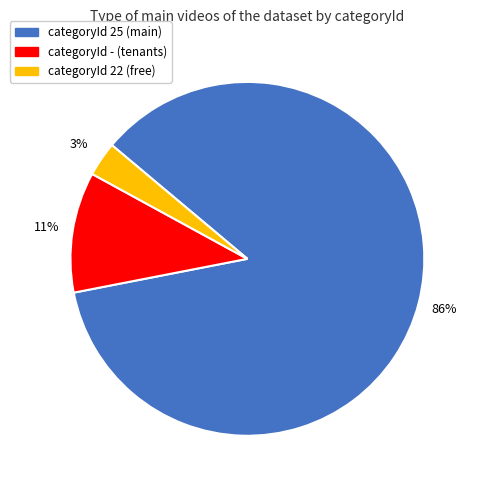

Rank the categories by value from lowest to highest.

categoryId 22, categoryId -, categoryId 25